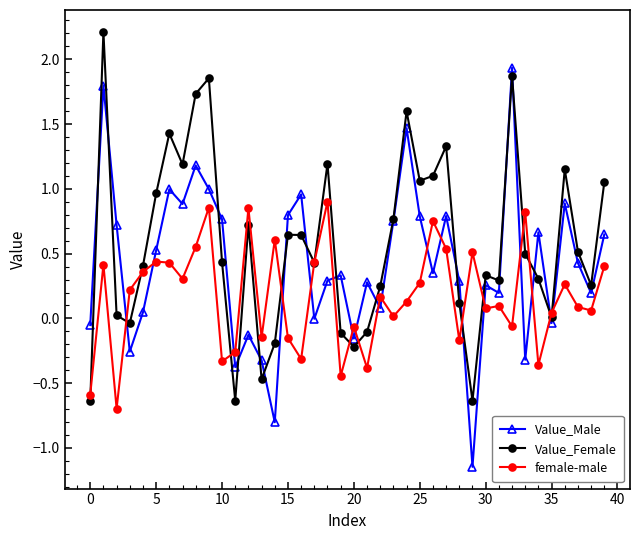

List the series in order of their peak value, lowest first.

female-male, Value_Male, Value_Female